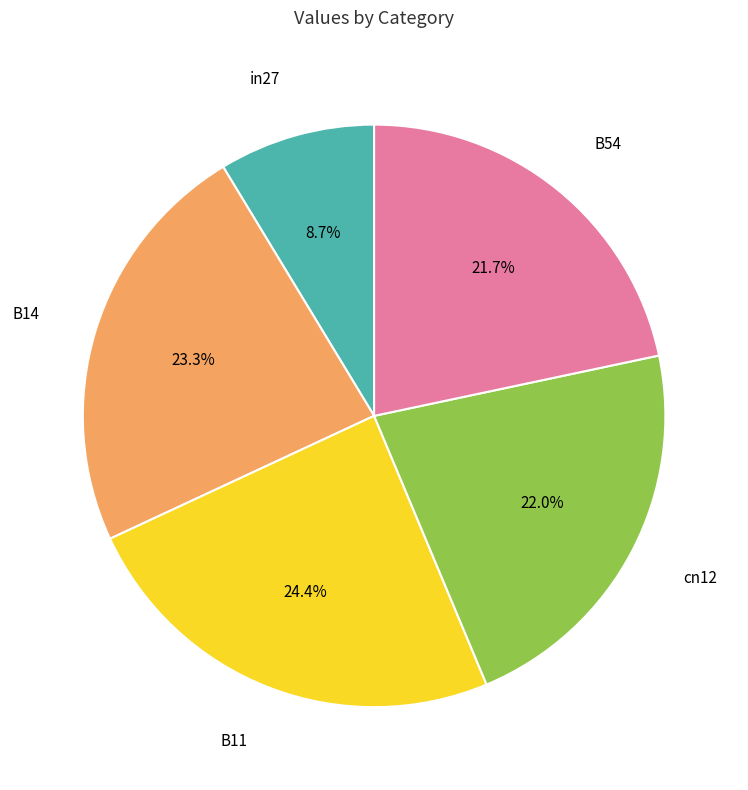

The B14 slice represents 11% of the pie. True or false?

False